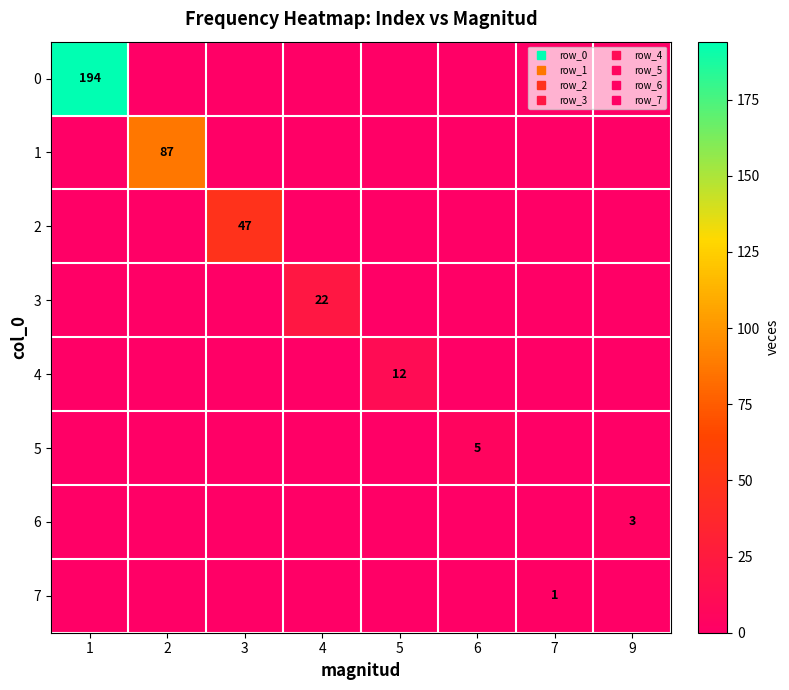

What is the difference between the highest and lowest values at 2?

87